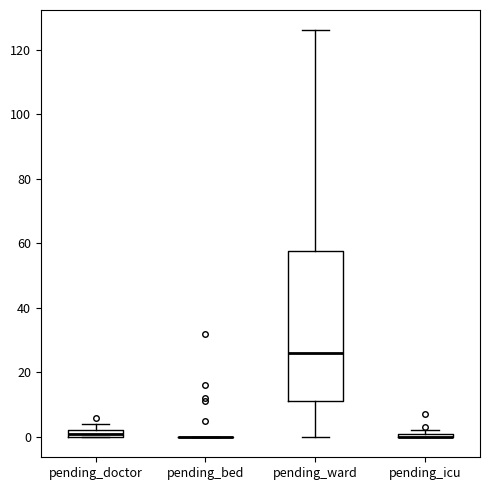

Which box is the tallest, from its lower edge to its upper edge?

pending_ward